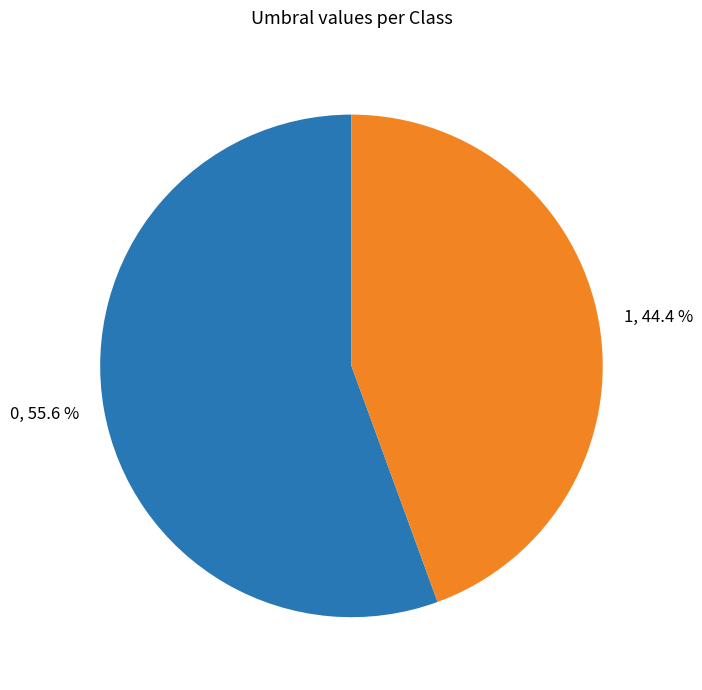

What percentage do 0 and 1 together represent?

100.0%